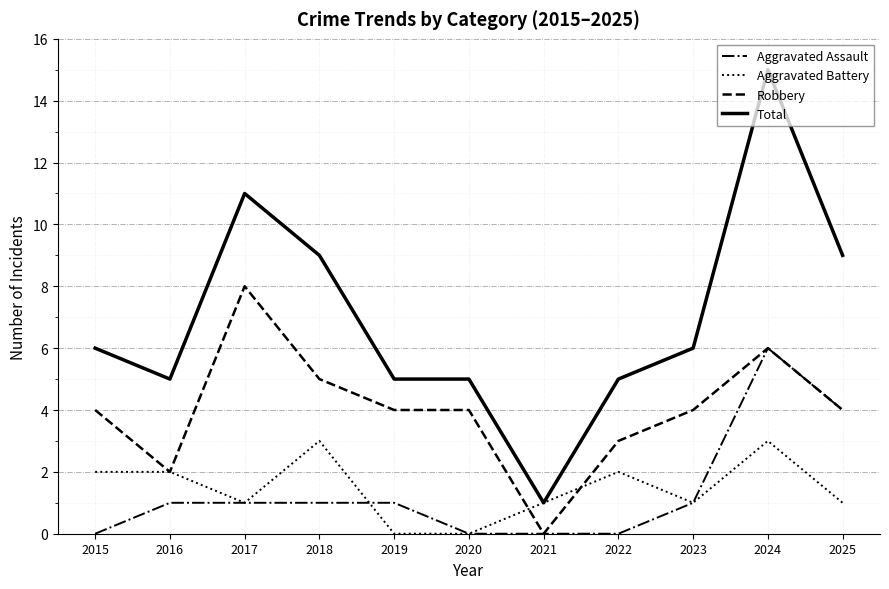

What is the difference between the second highest and minimum values in the Robbery series?

6